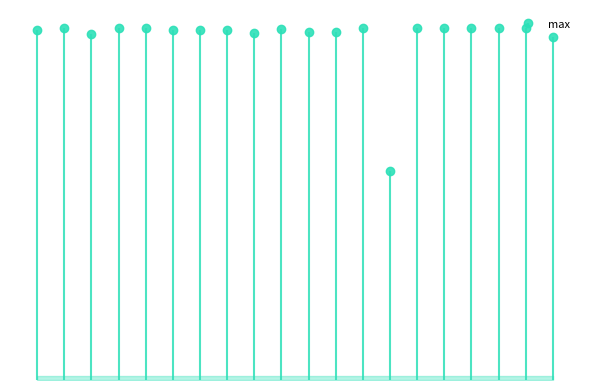

What position from the left is GB_GCA_900542595.1_14.fasta?

9